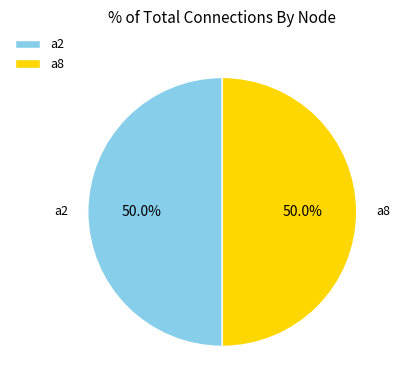

Combined, what portion of the pie is a8 and a2?

100.0%